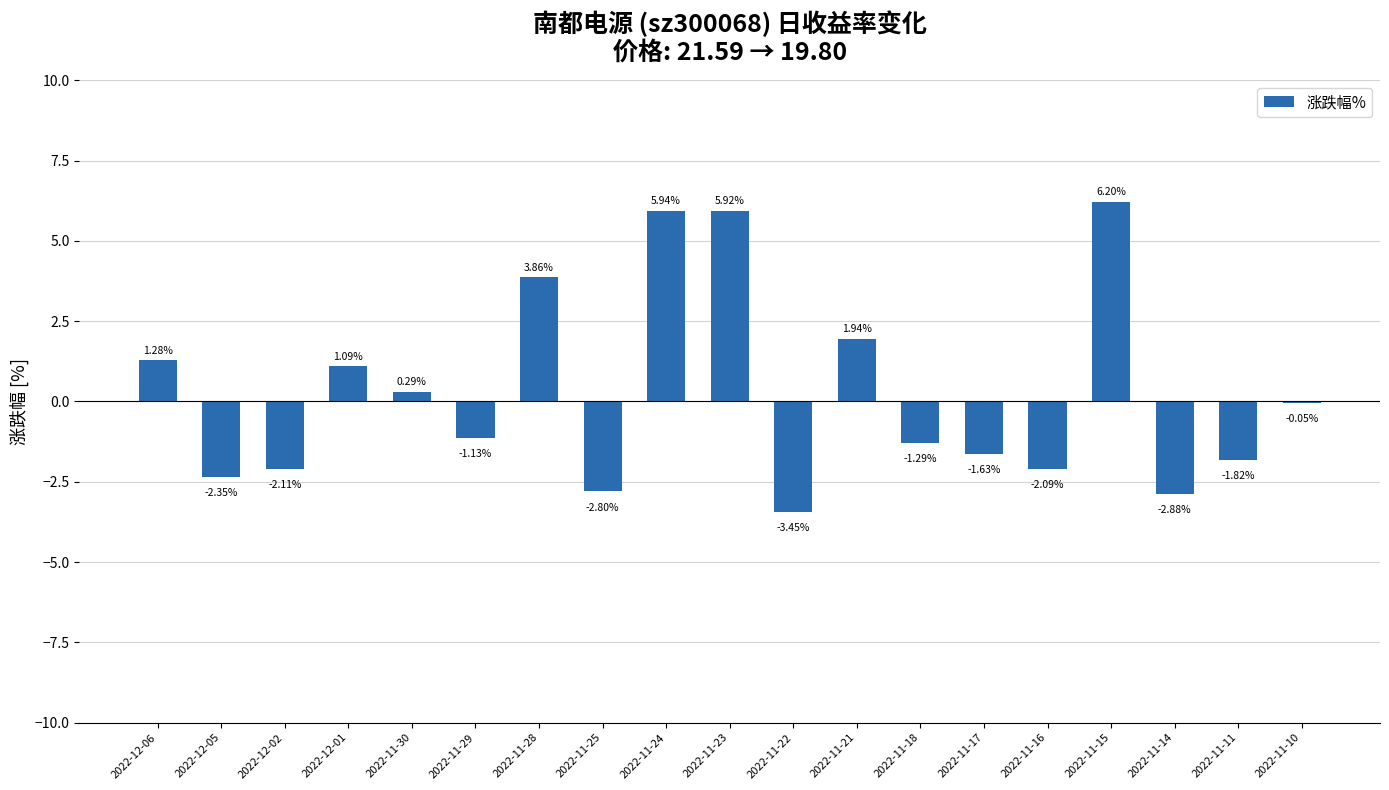

What is the sum of all values?

4.9